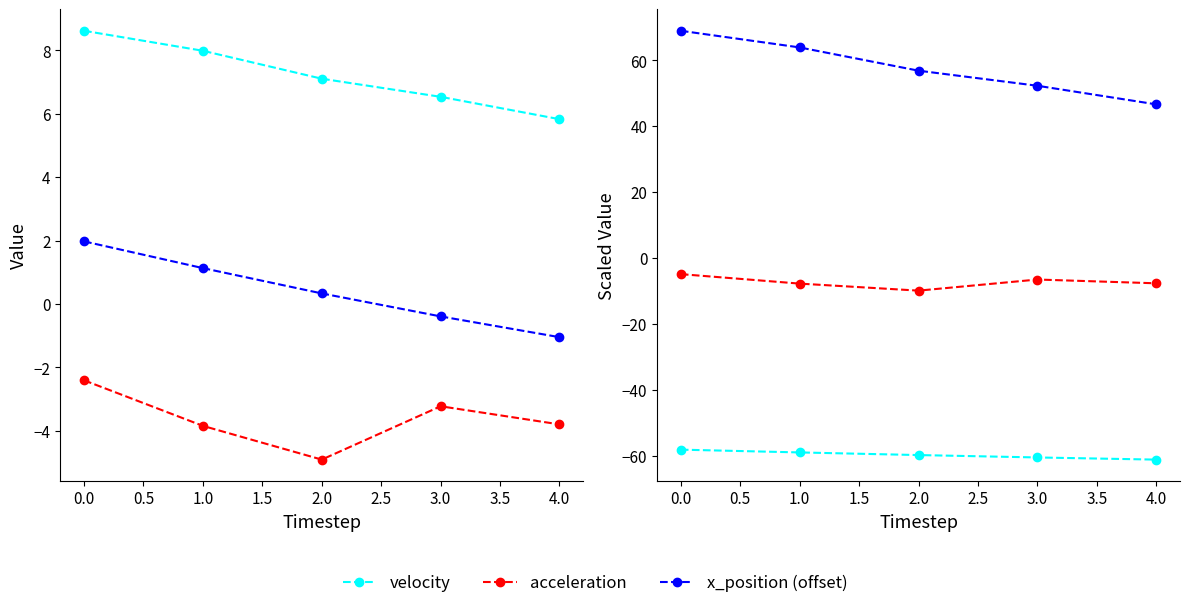

In acceleration x2, how many points are lower than both neighbors (excluding endpoints)?

1